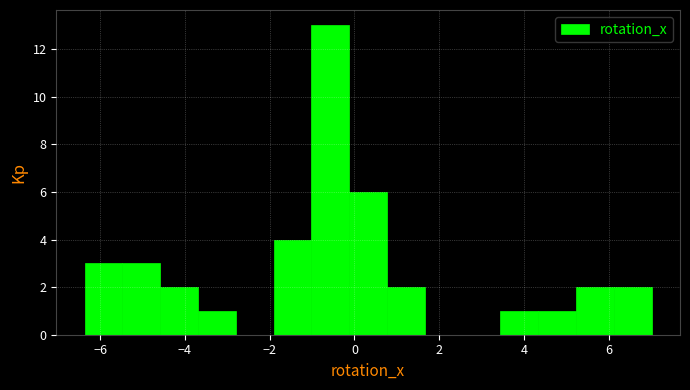

Which range on the x-axis has the tallest bar?

-1.0 to -0.2